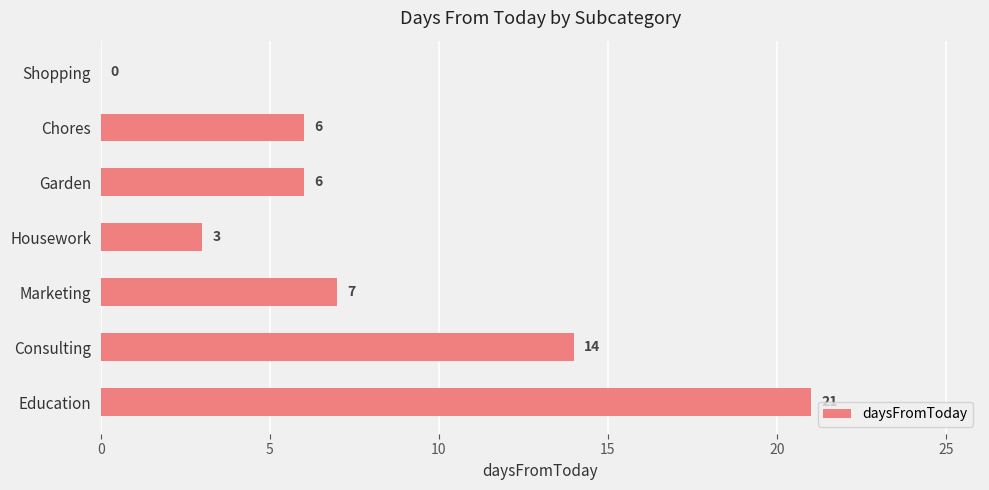

What is the change in value from Shopping to Education?

+21